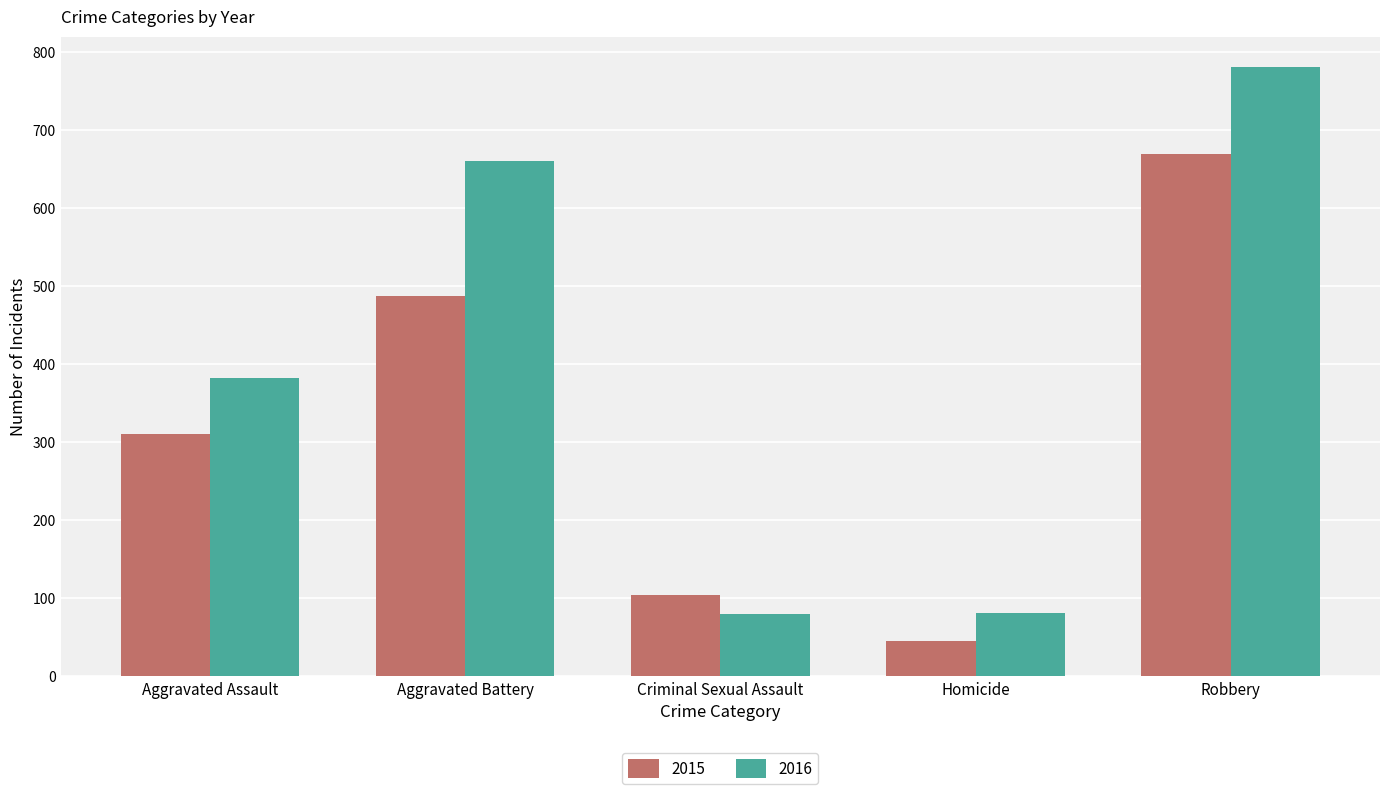

What is the maximum value shown in the chart?

781